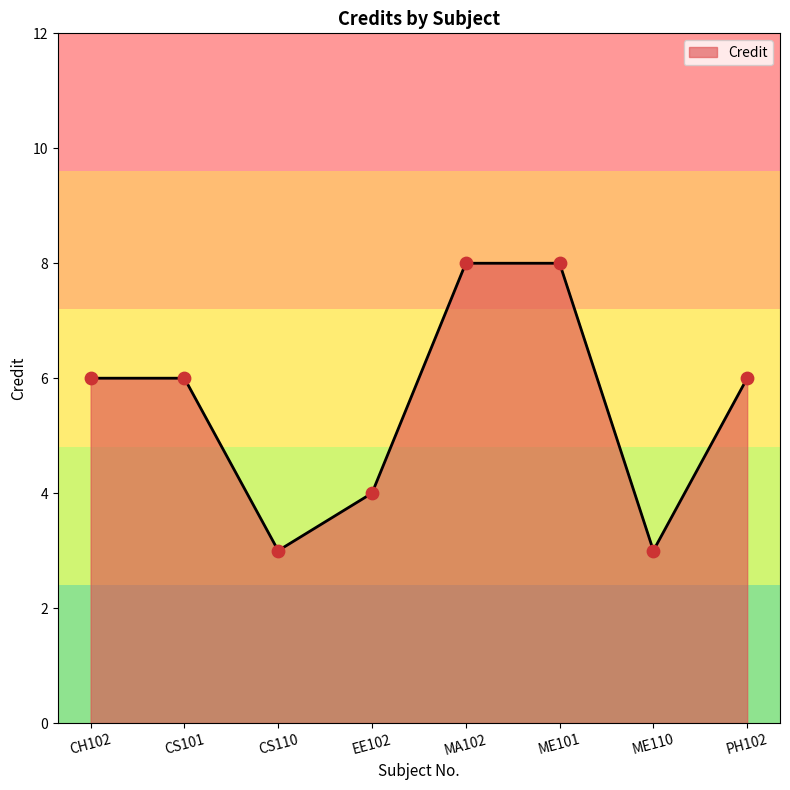

What is the change in value from ME110 to PH102?

+3